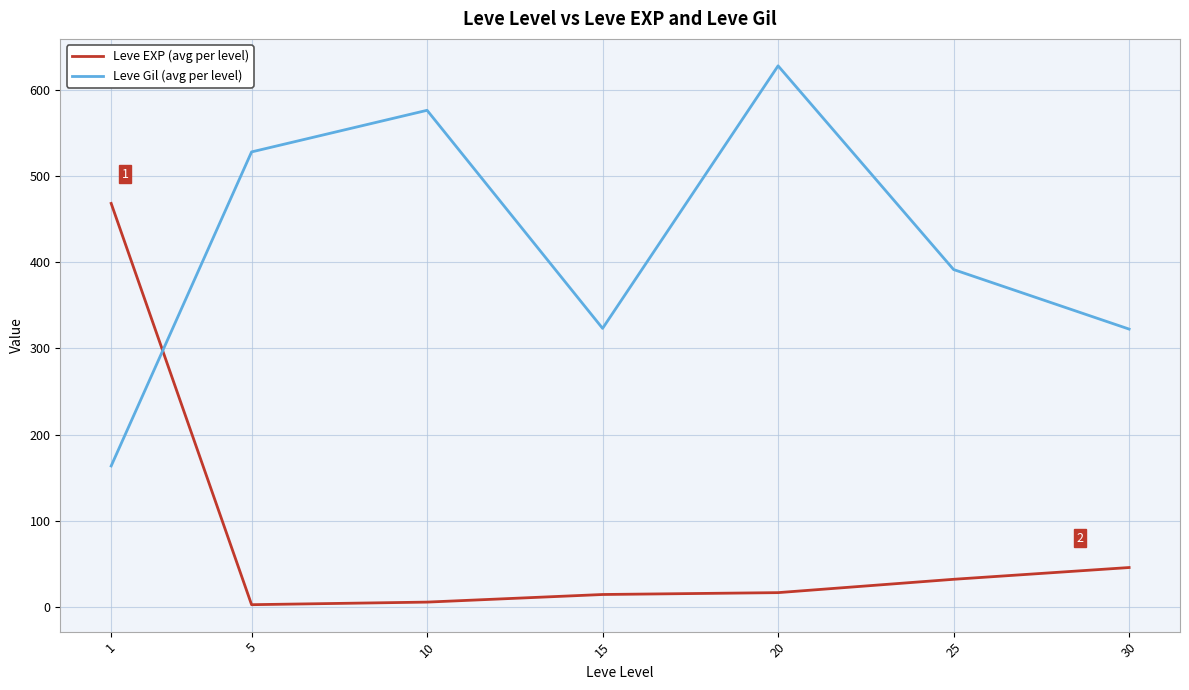

How many values in the Leve Gil (avg per level) series are below 391?

3